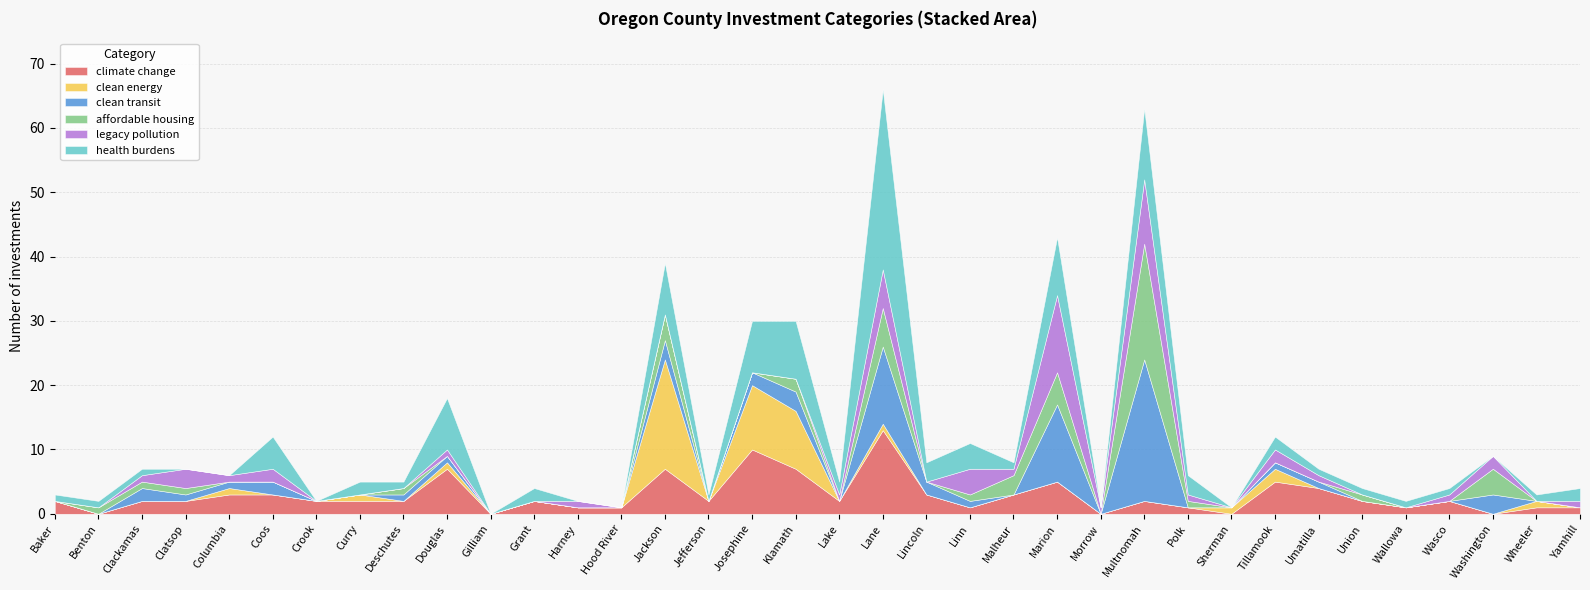

Reading left to right, extract all data points from this chart.

climate change: 2	0	2	2	3	3	2	2	2	7	0	2	1	1	7	2	10	7	2	13	3	1	3	5	0	2	1	0	5	4	2	1	2	0	1	1
clean energy: 0	0	0	0	1	0	0	1	0	1	0	0	0	0	17	0	10	9	0	1	0	0	0	0	0	0	0	1	2	0	0	0	0	0	1	0
clean transit: 0	0	2	1	1	2	0	0	1	1	0	0	0	0	3	0	2	3	0	12	2	1	0	12	0	22	0	0	1	1	0	0	0	3	0	0
affordable housing: 0	1	1	1	0	0	0	0	1	0	0	0	0	0	4	0	0	2	0	6	0	1	3	5	0	18	1	0	0	0	1	0	0	4	0	0
legacy pollution: 0	0	1	3	1	2	0	0	0	1	0	0	1	0	0	0	0	0	1	6	0	4	1	12	1	10	1	0	2	1	0	0	1	2	0	1
health burdens: 1	1	1	0	0	5	0	2	1	8	0	2	0	0	8	1	8	9	2	28	3	4	1	9	0	11	3	0	2	1	1	1	1	0	1	2